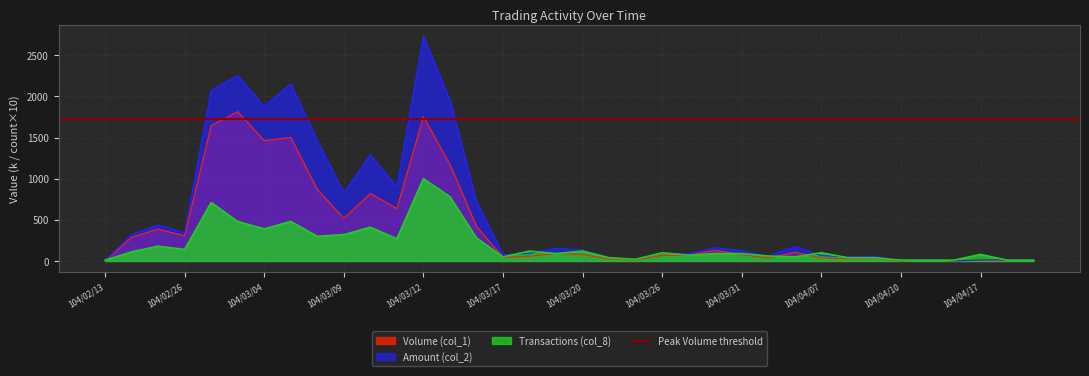

Which series ends up on top after the final intersection of Volume (col_1) and Transactions (col_8)?

Transactions (col_8)